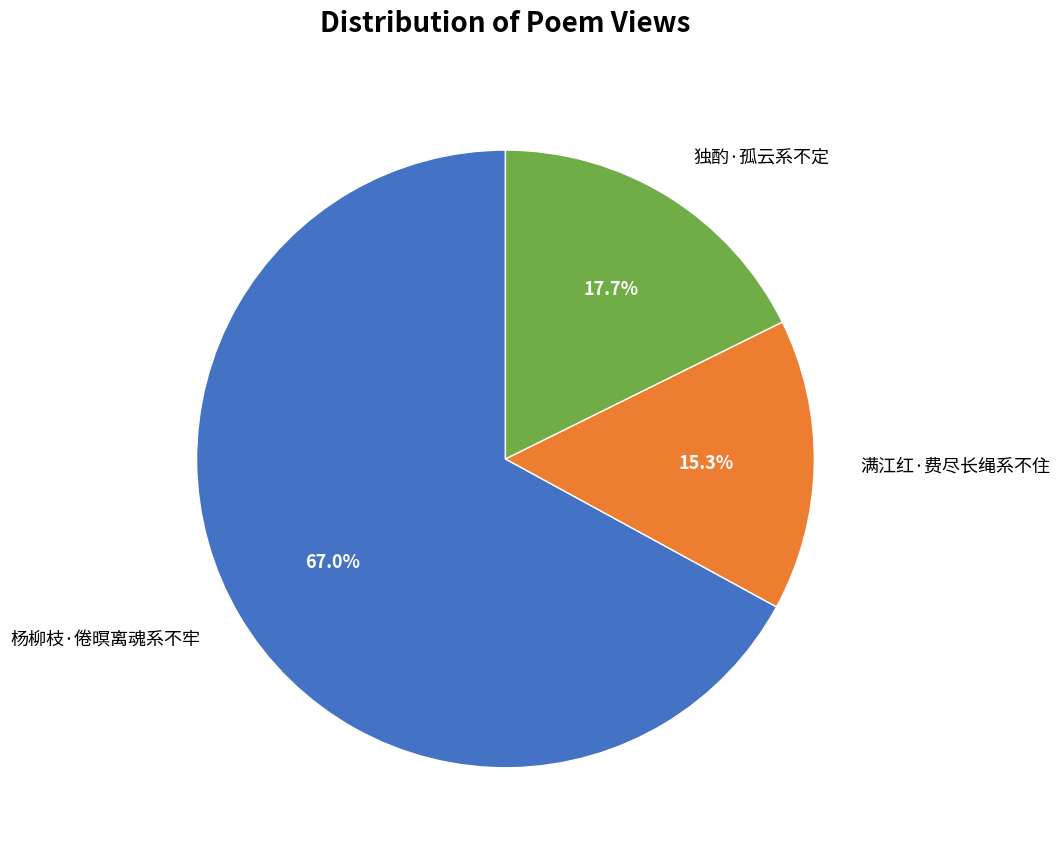

True or false: 独酌·孤云系不定 accounts for 18% of the total.

True